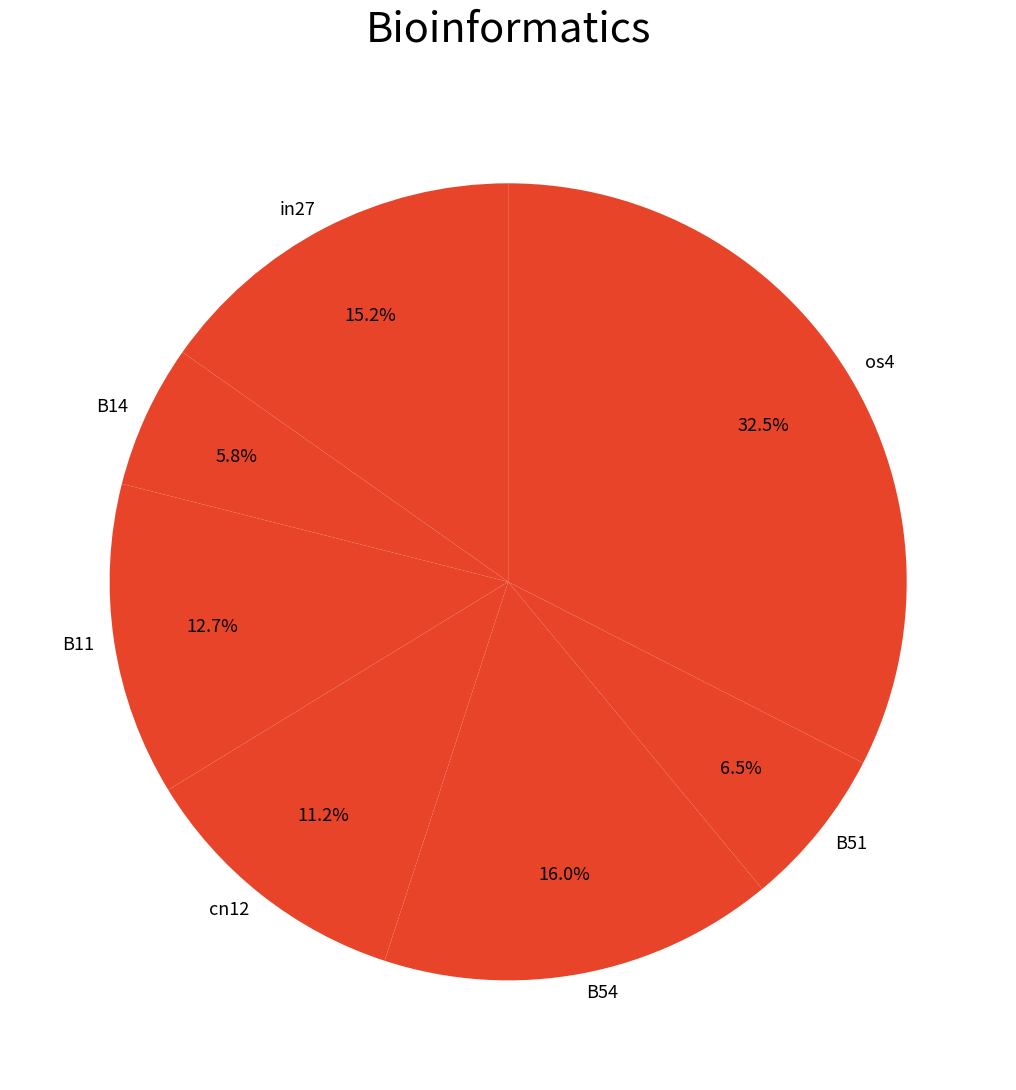

What percentage is the in27 slice, to the nearest percent?

15%